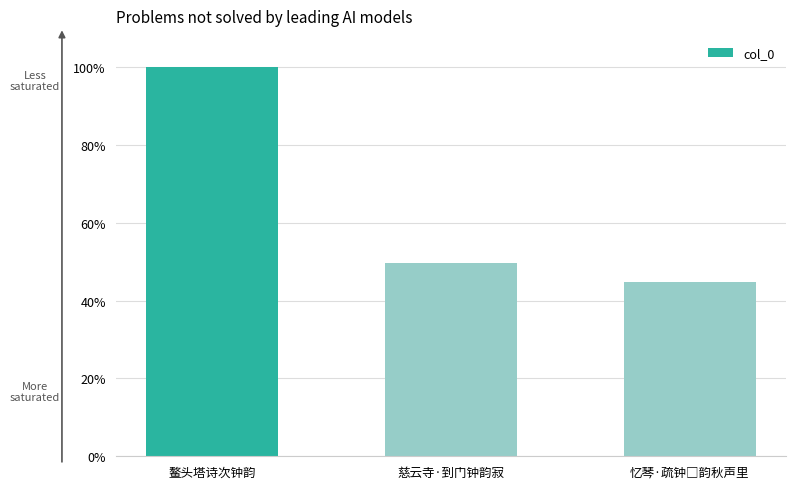

What is the label of the 3rd bar from the right?

鳌头塔诗次钟韵